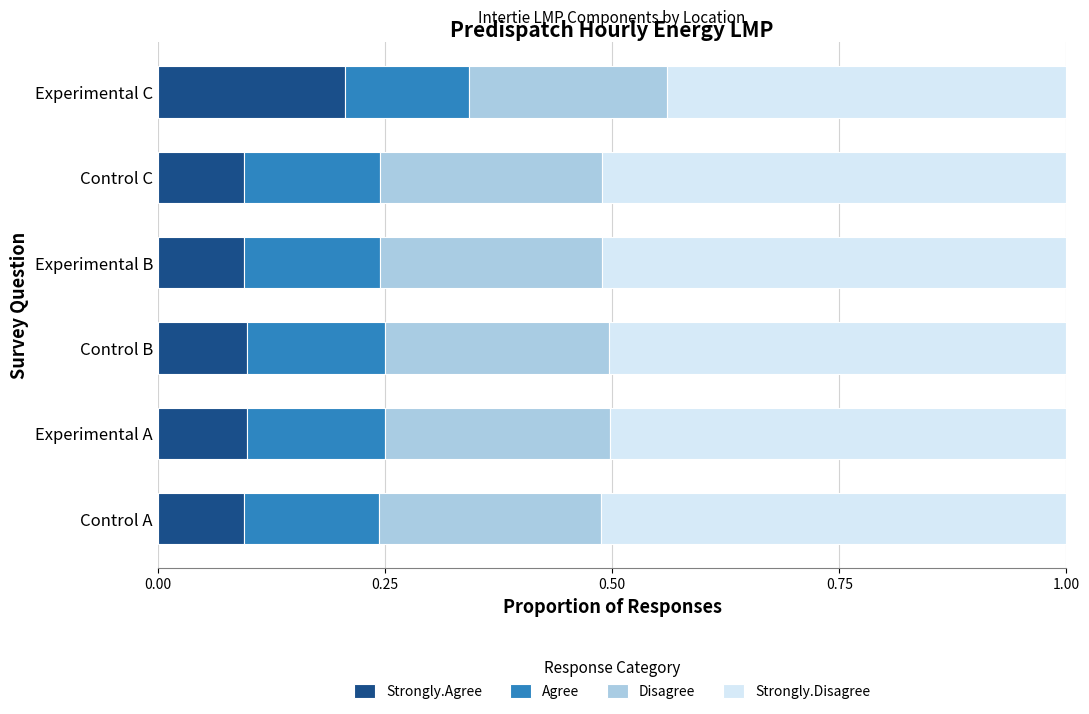

Rank the series by their maximum value, from lowest to highest.

Agree, Strongly.Agree, Disagree, Strongly.Disagree